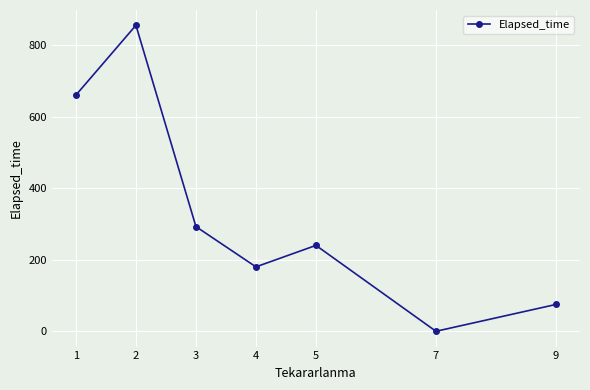

Rank the categories by value from highest to lowest.

2, 1, 3, 5, 4, 9, 7